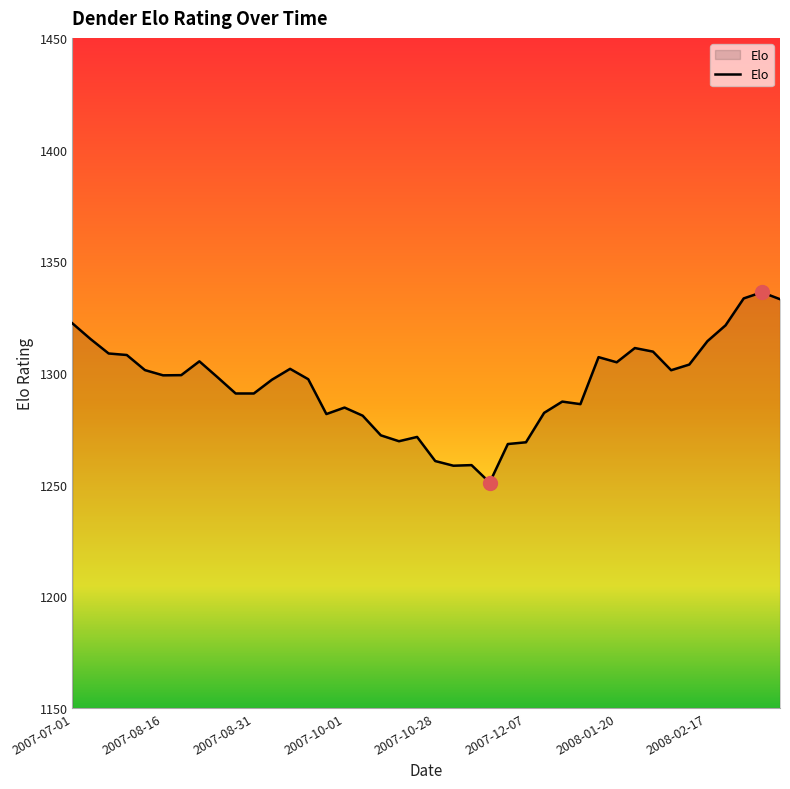

What is the smallest value displayed?

1250.9